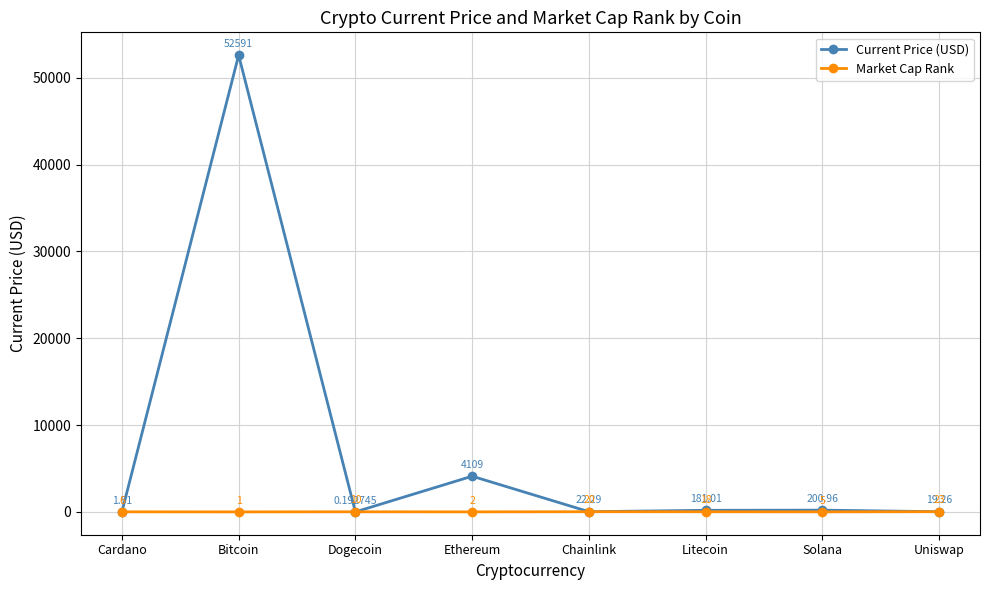

How many interior local valleys does the Market Cap Rank series have?

3